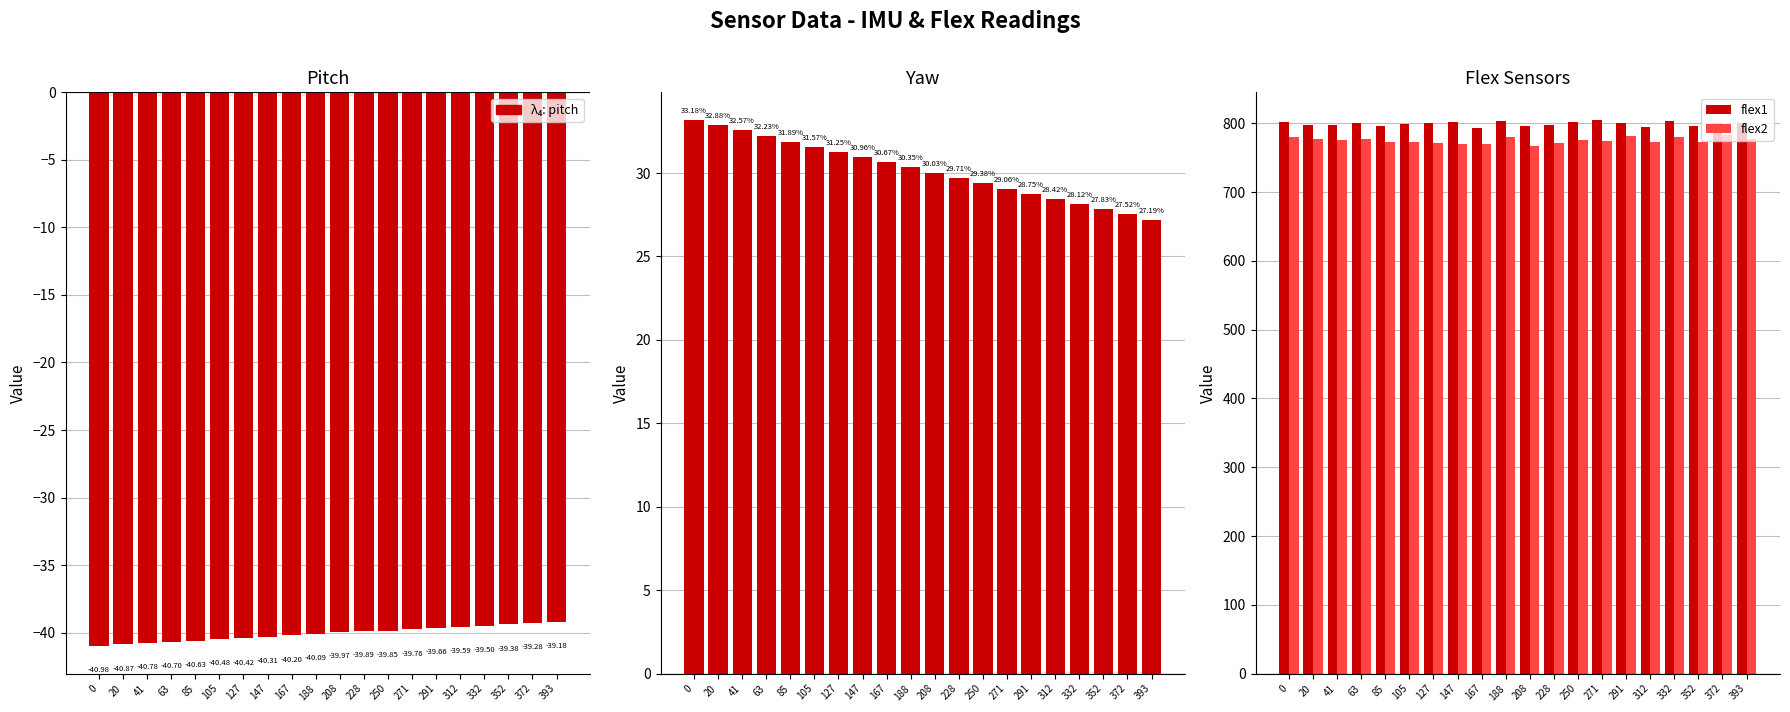

Reading left to right, what are all the values shown in this chart?

pitch: 0=-41.0	20=-40.9	41=-40.8	63=-40.7	85=-40.6	105=-40.5	127=-40.4	147=-40.3	167=-40.2	188=-40.1	208=-40.0	228=-39.9	250=-39.9	271=-39.8	291=-39.7	312=-39.6	332=-39.5	352=-39.4	372=-39.3	393=-39.2
yaw: 0=33.2	20=32.9	41=32.6	63=32.2	85=31.9	105=31.6	127=31.2	147=31.0	167=30.7	188=30.4	208=30.0	228=29.7	250=29.4	271=29.1	291=28.8	312=28.4	332=28.1	352=27.8	372=27.5	393=27.2
flex1: 0=802.0	20=798.0	41=798.0	63=800.0	85=796.0	105=799.0	127=801.0	147=802.0	167=794.0	188=803.0	208=796.0	228=798.0	250=802.0	271=805.0	291=801.0	312=795.0	332=803.0	352=797.0	372=800.0	393=801.0
flex2: 0=780.0	20=778.0	41=776.0	63=777.0	85=773.0	105=773.0	127=772.0	147=770.0	167=770.0	188=780.0	208=767.0	228=772.0	250=776.0	271=775.0	291=782.0	312=773.0	332=780.0	352=773.0	372=783.0	393=777.0